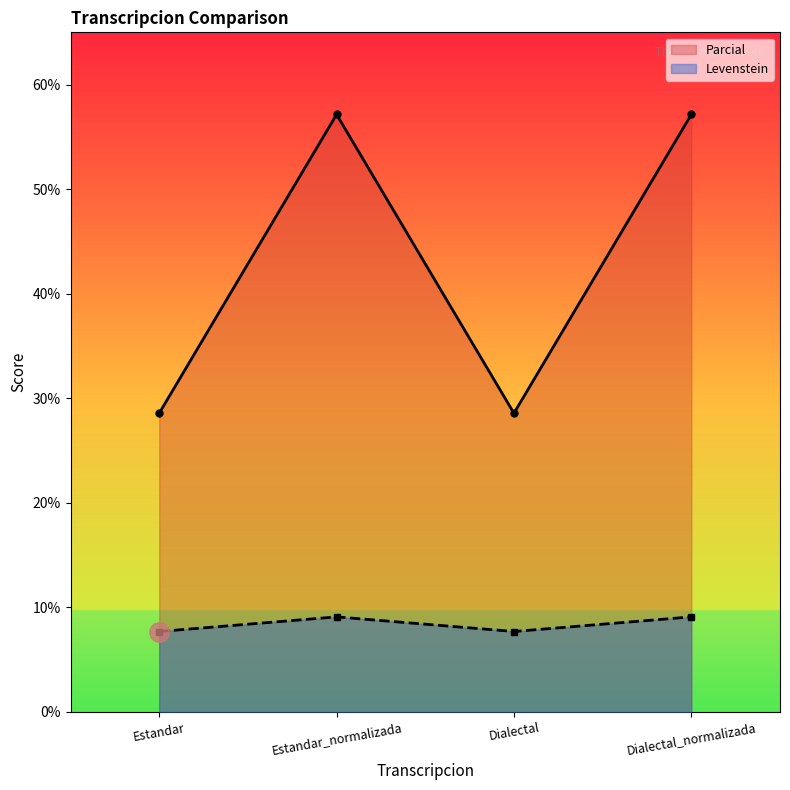

What is the sum of all Parcial values?

171.4